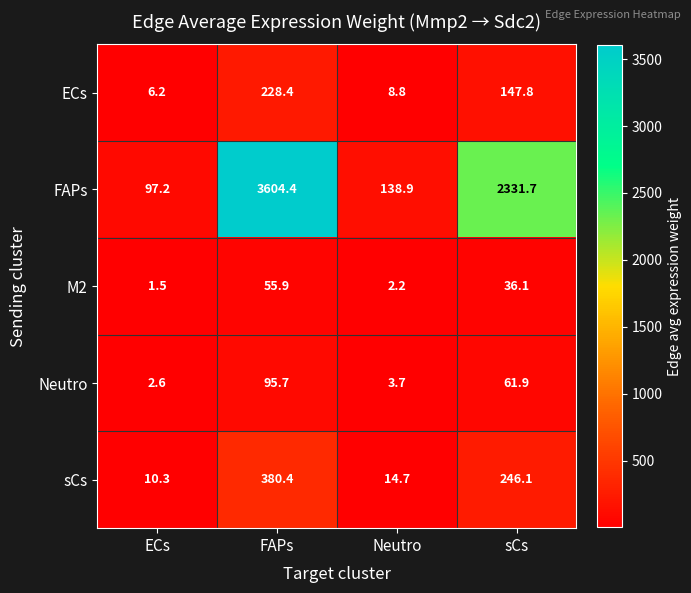

Rank the series at FAPs from lowest to highest value.

M2, Neutro, ECs, sCs, FAPs